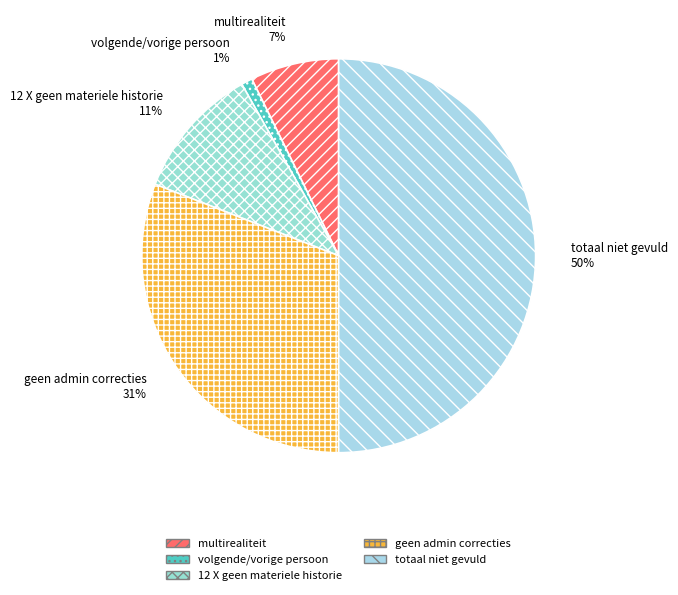

Does multirealiteit represent more than half of the total?

No